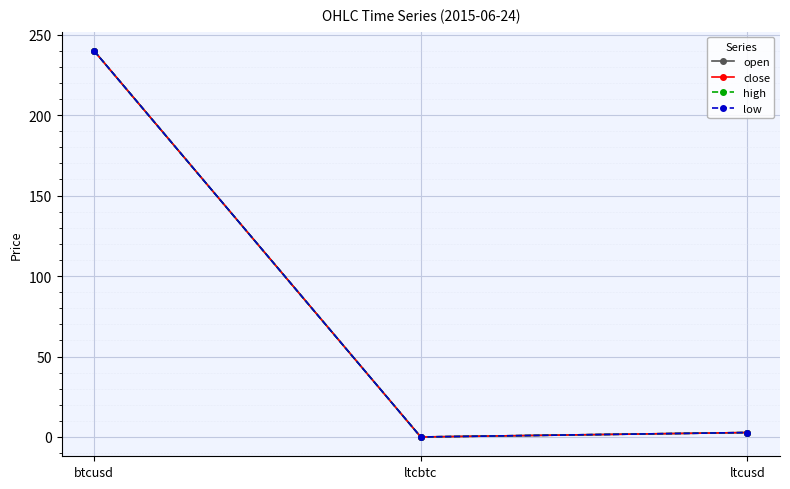

Reading left to right, what are all the values shown in this chart?

open: btcusd=239.8	ltcbtc=0.0	ltcusd=2.8
close: btcusd=239.8	ltcbtc=0.0	ltcusd=2.8
high: btcusd=239.8	ltcbtc=0.0	ltcusd=2.8
low: btcusd=239.8	ltcbtc=0.0	ltcusd=2.8